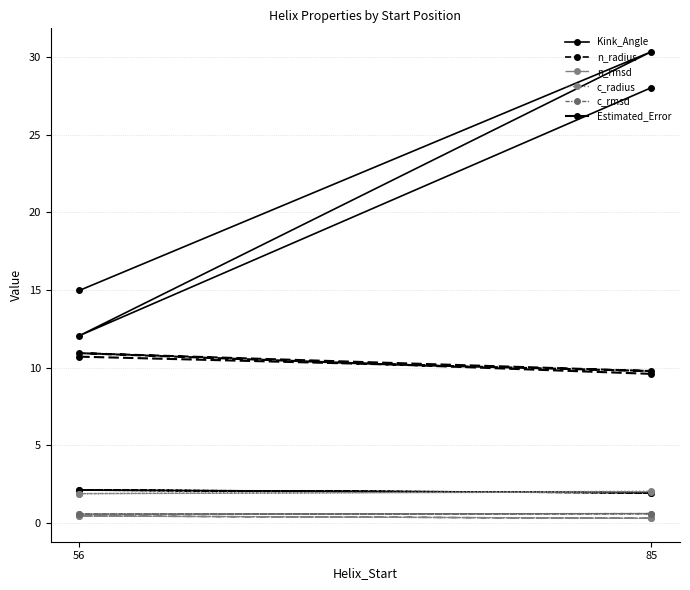

What is the sum of the Kink_Angle values at 85 and 56?

45.3